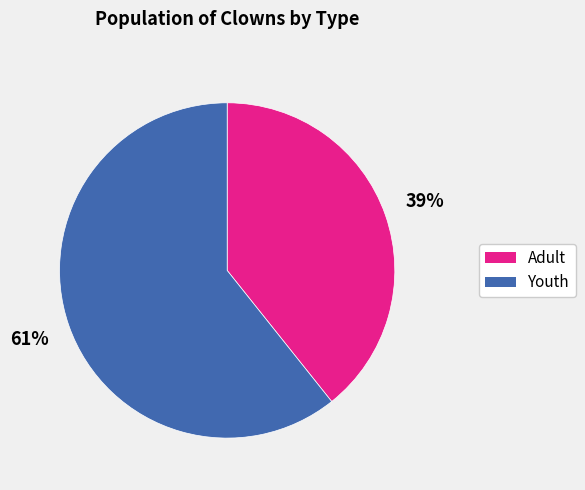

Is there any slice that represents more than half of the pie?

Yes